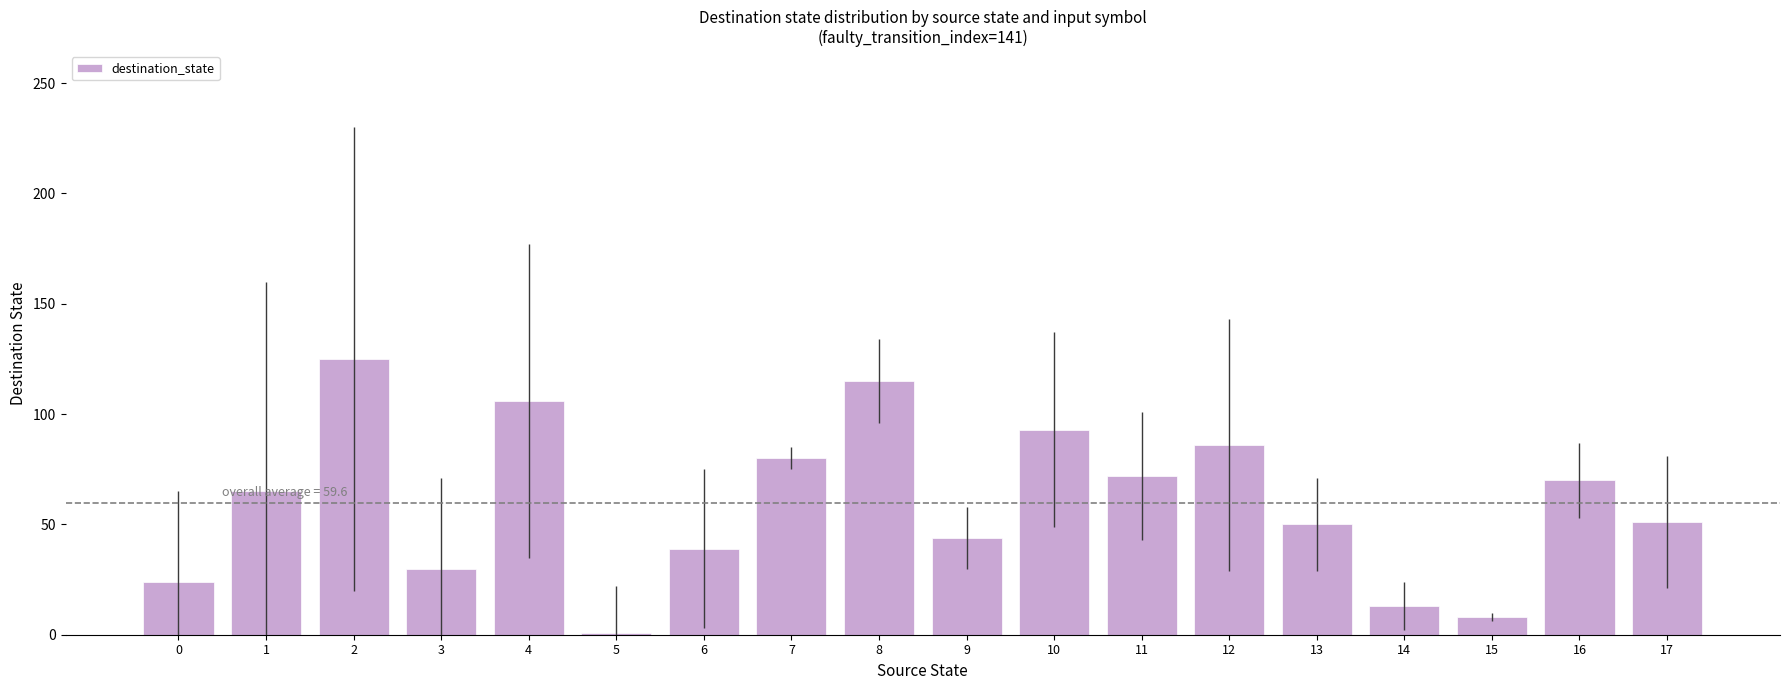

The chart shows a value of 13 at 14. True or false?

True